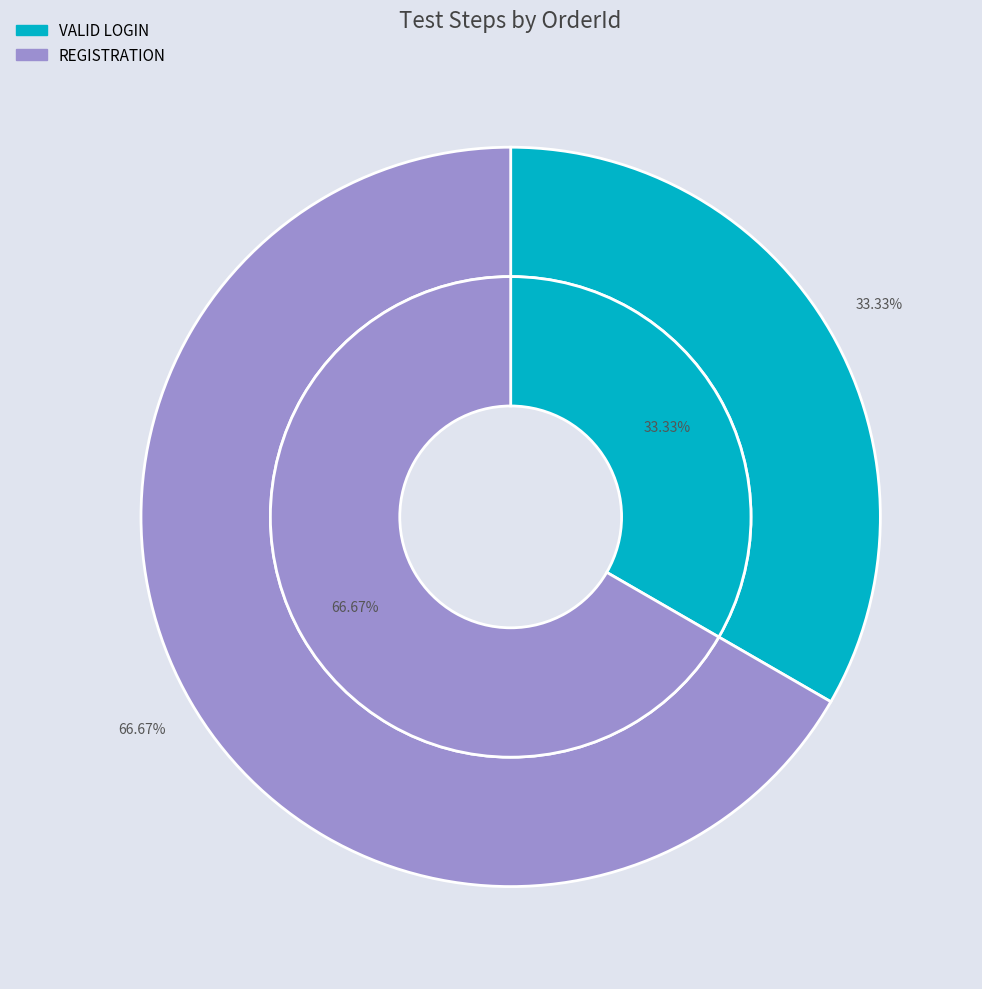

What is the total percentage of REGISTRATION and VALID LOGIN?

100.0%